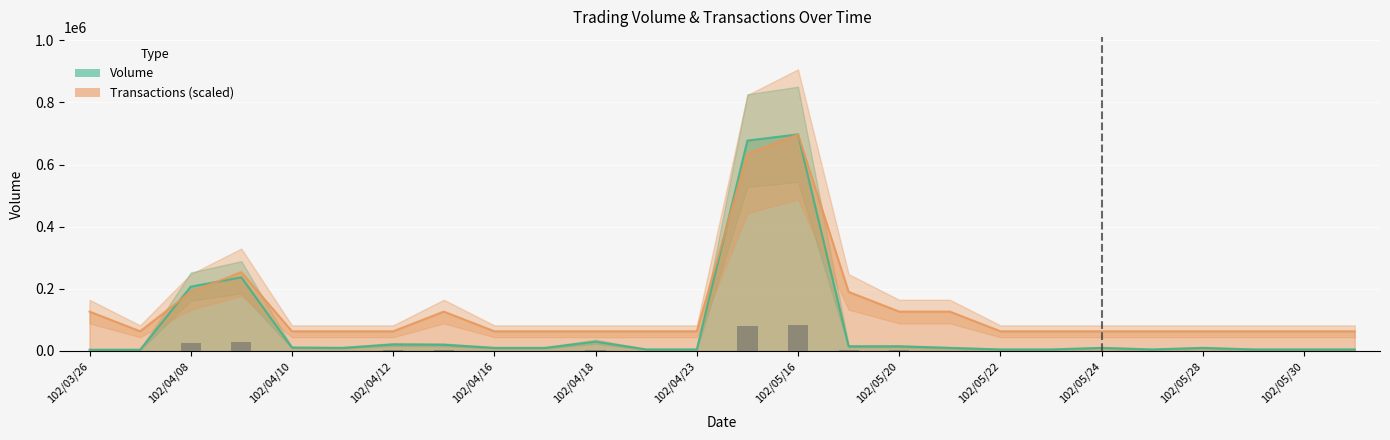

What is the spread (max minus min) of values at 102/04/16?

62163.6